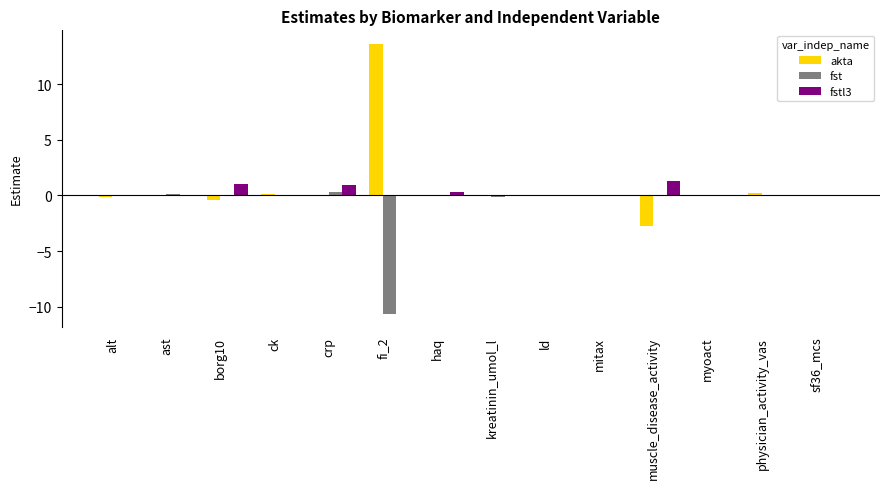

What is the sum of all fstl3 values?

3.7